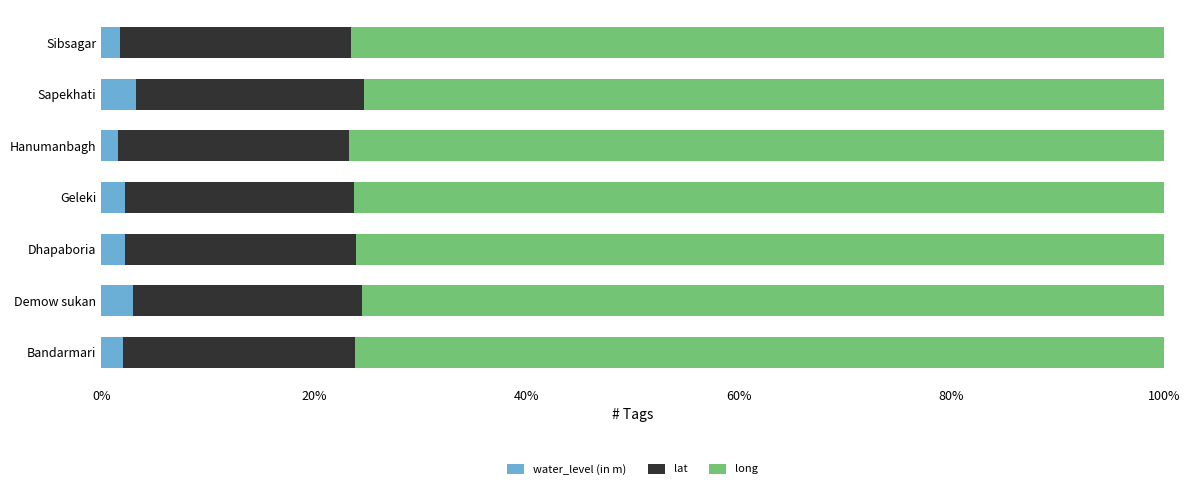

What is the maximum value for water_level (in m)?

3.3